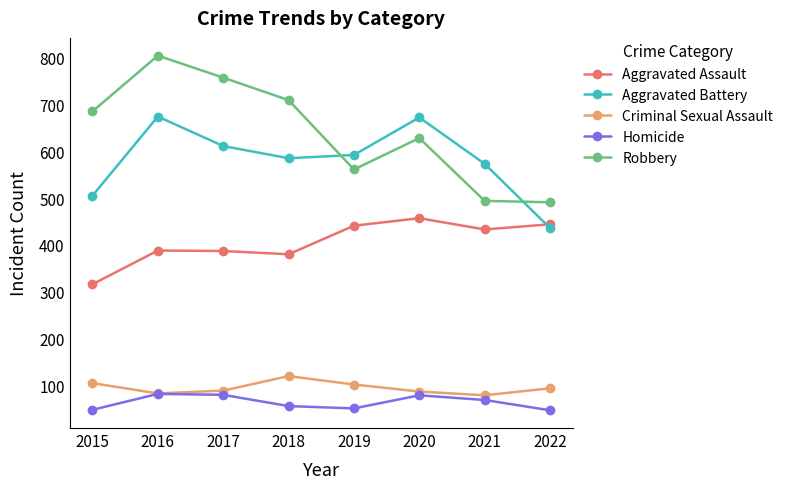

What is the total value across all series at 2020?

1923